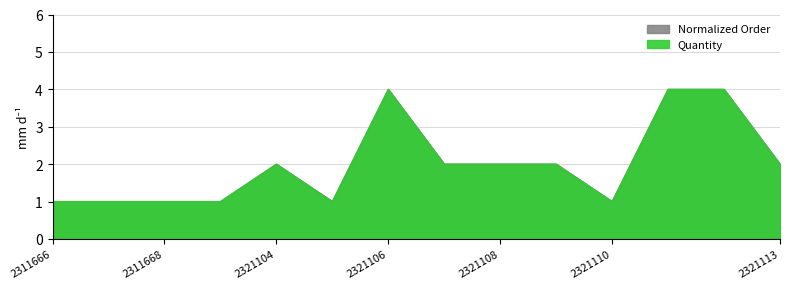

What is the average value of the Normalized Order series?

2